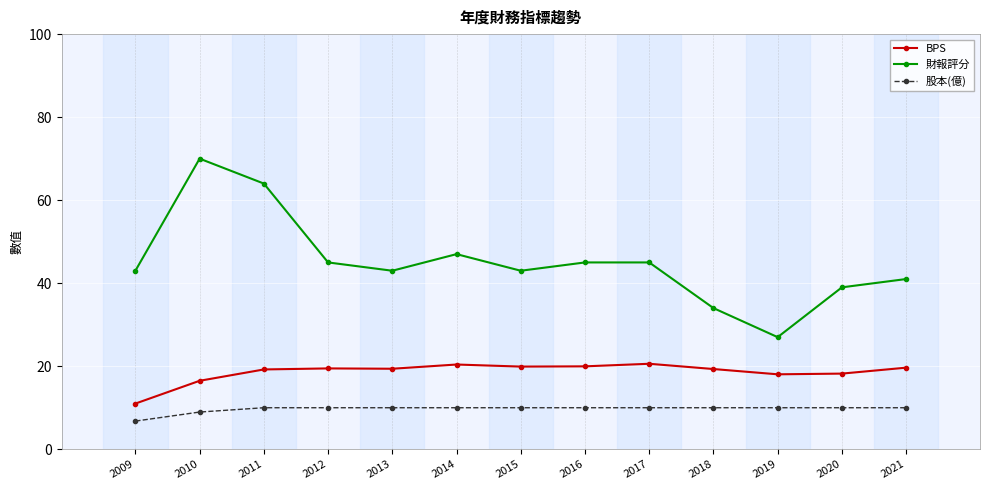

Where is the first local minimum for 財報評分?

2013